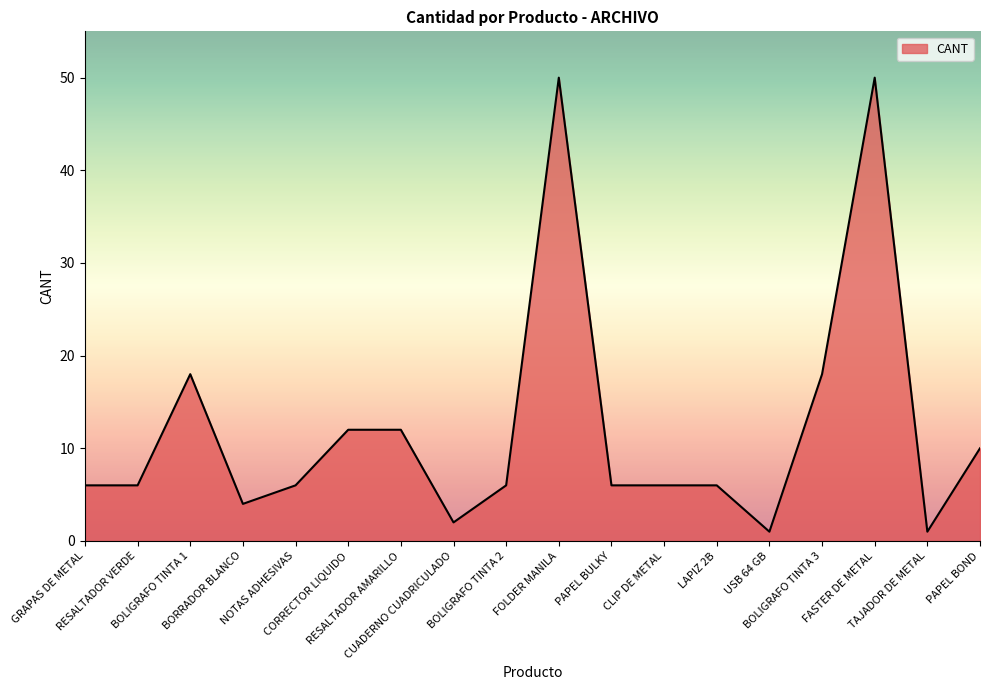

Read the value at LAPIZ 2B, to the nearest 5.

5